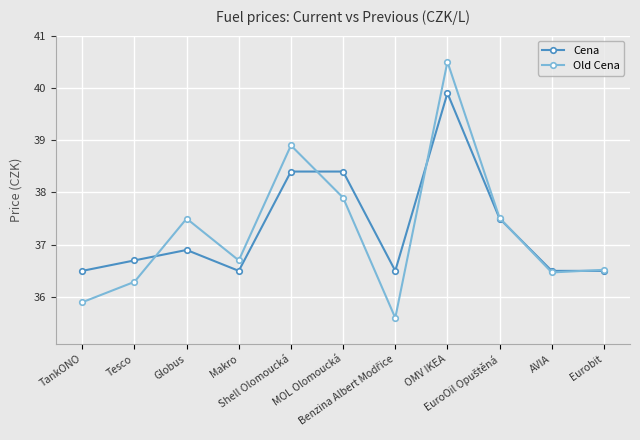

What are all the series names shown in the legend?

Cena, Old Cena